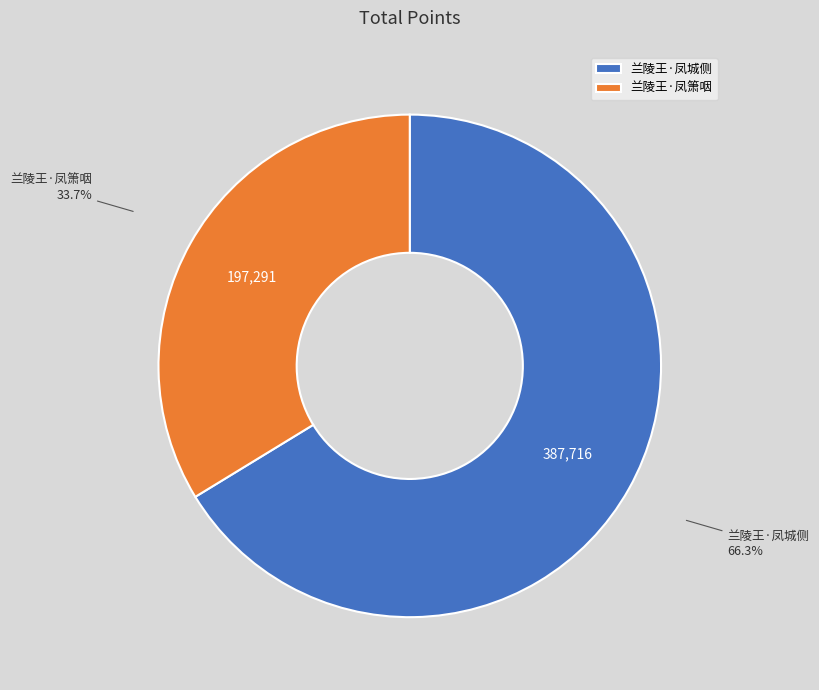

Does 兰陵王·凤城侧 represent more than half of the total?

Yes